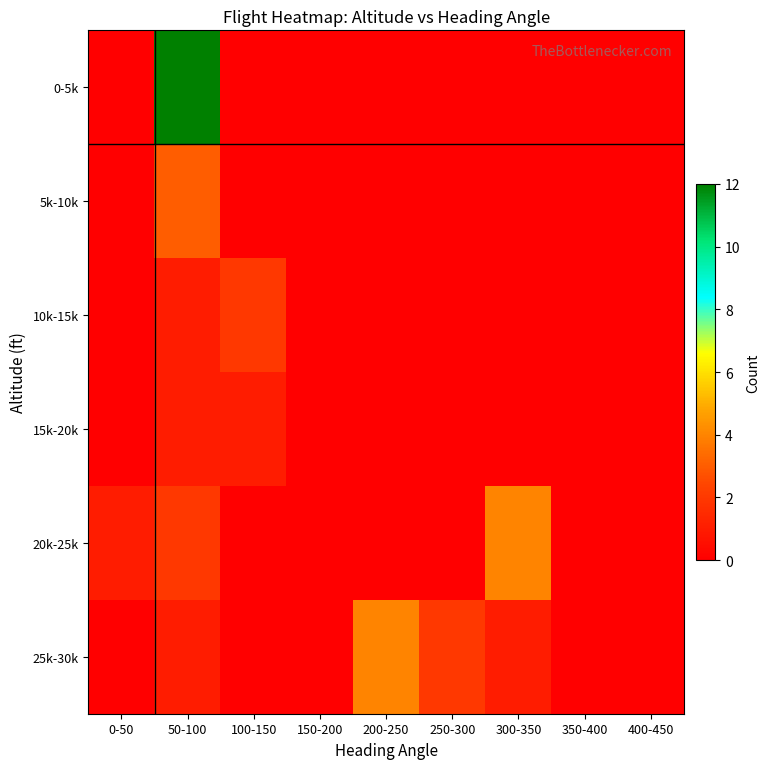

Which category has the lowest value across all series?

0-50